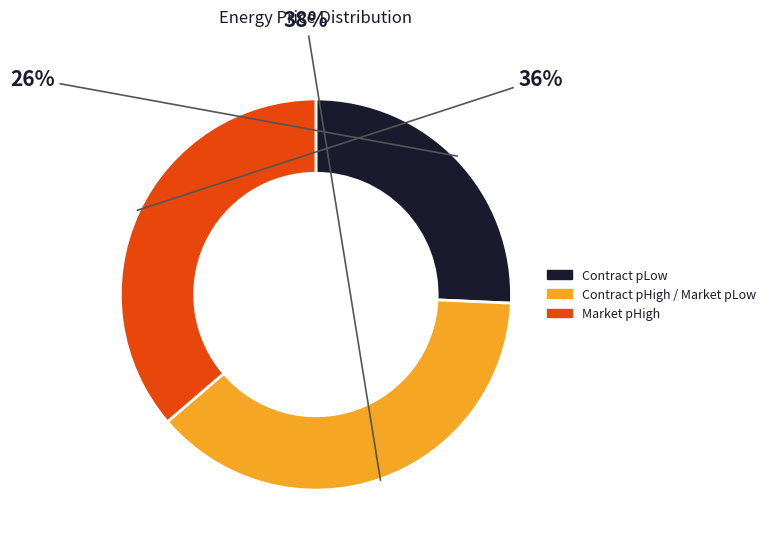

Does any single category account for the majority?

No